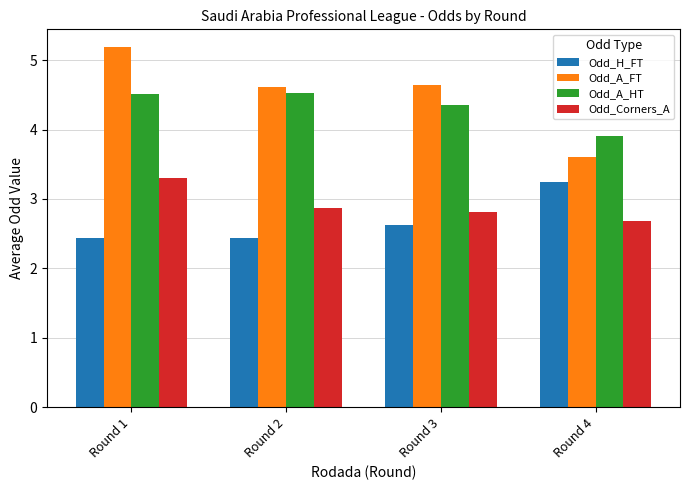

What is the average value of the Odd_A_FT series?

4.5